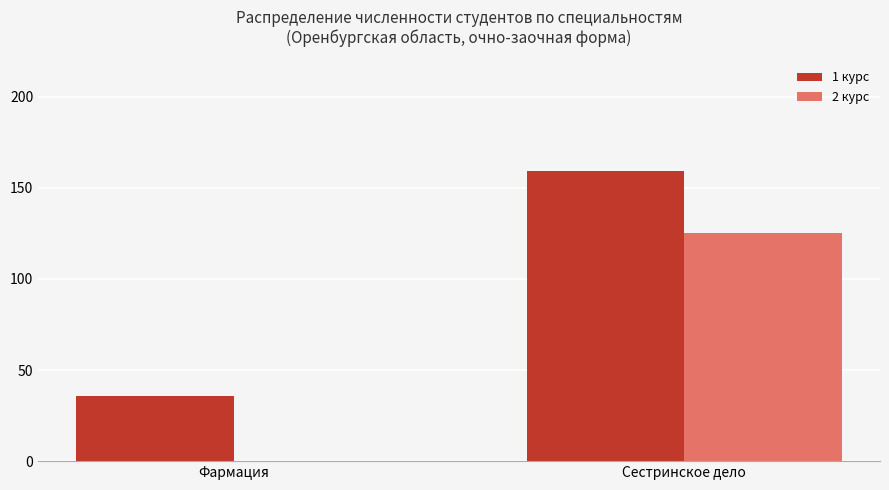

Is the value of 1 курс at Сестринское дело greater than the value of 2 курс at Фармация?

Yes